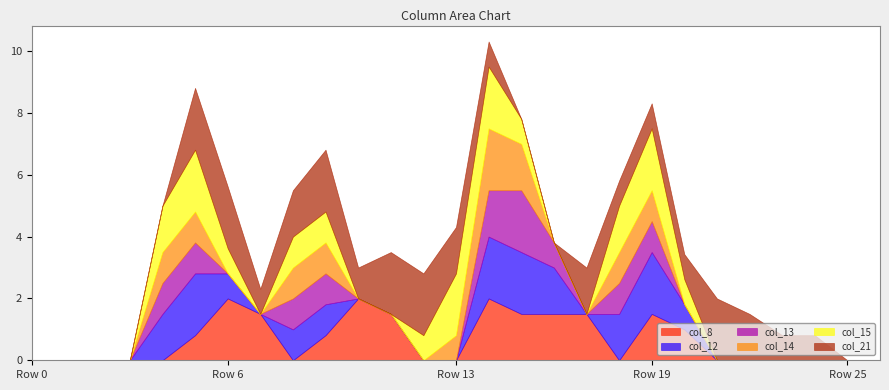

Reading left to right, list all the values displayed in this chart.

col_8: 0.0	0.0	0.0	0.0	0.0	0.8	2.0	1.5	0.0	0.8	2.0	1.5	0.0	0.0	2.0	1.5	1.5	1.5	0.0	1.5	1.0	0.0	0.0	0.0	0.0	0.0	0.0
col_12: 0.0	0.0	0.0	0.0	1.5	2.0	0.8	0.0	1.0	1.0	0.0	0.0	0.0	0.0	2.0	2.0	1.5	0.0	1.5	2.0	0.8	0.0	0.0	0.0	0.0	0.0	0.0
col_13: 0.0	0.0	0.0	0.0	1.0	1.0	0.0	0.0	1.0	1.0	0.0	0.0	0.0	0.0	1.5	2.0	0.8	0.0	1.0	1.0	0.0	0.0	0.0	0.0	0.0	0.0	0.0
col_14: 0.0	0.0	0.0	0.0	1.0	1.0	0.0	0.0	1.0	1.0	0.0	0.0	0.0	0.8	2.0	1.5	0.0	0.0	1.0	1.0	0.0	0.0	0.0	0.0	0.0	0.0	0.0
col_15: 0.0	0.0	0.0	0.0	1.5	2.0	0.8	0.0	1.0	1.0	0.0	0.0	0.8	2.0	2.0	0.8	0.0	0.0	1.5	2.0	0.8	0.0	0.0	0.0	0.0	0.0	0.0
col_21: 0.0	0.0	0.0	0.0	0.0	2.0	2.0	0.8	1.5	2.0	1.0	2.0	2.0	1.5	0.8	0.0	0.0	1.5	0.8	0.8	0.8	2.0	1.5	0.8	0.8	0.0	0.0